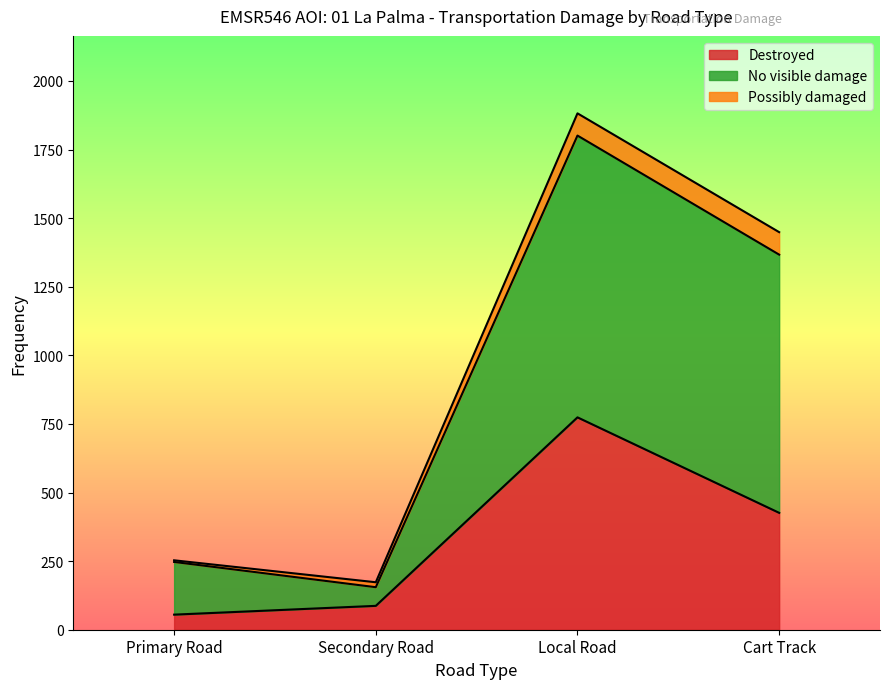

What is the total value across all series at Local Road?

1882